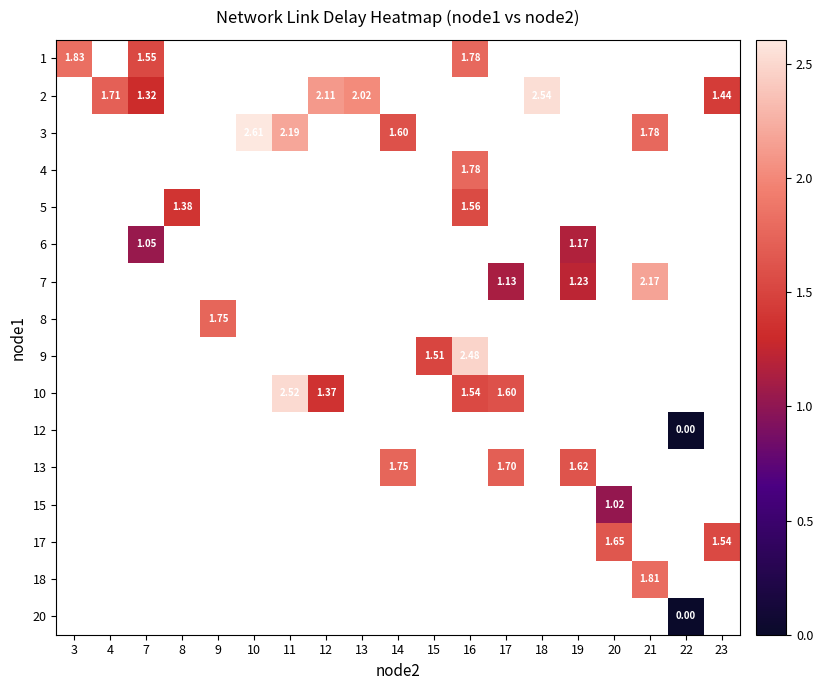

Which category has the highest value across all series?

10